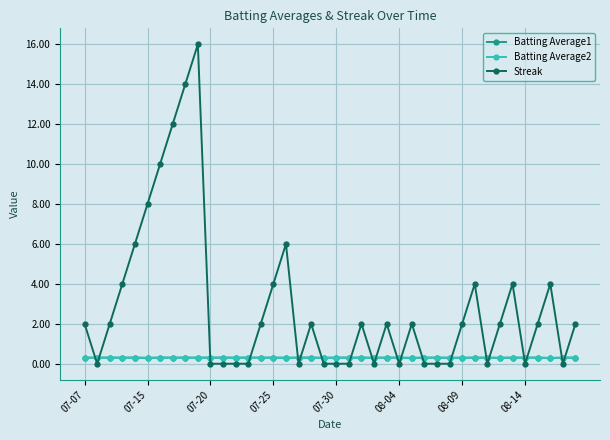

What is the maximum value for Streak?

16.0